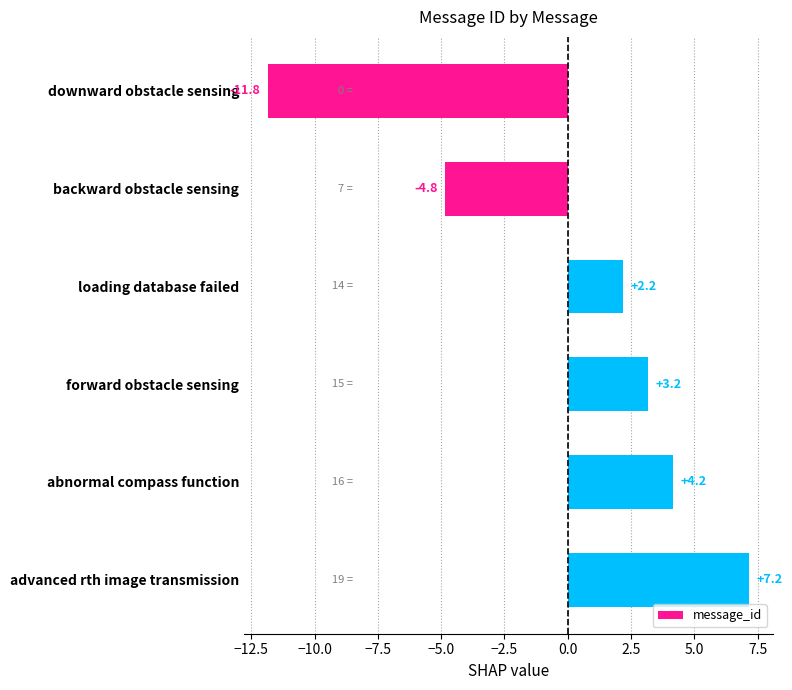

What is the change in value from backward obstacle sensing to forward obstacle sensing?

+8.0